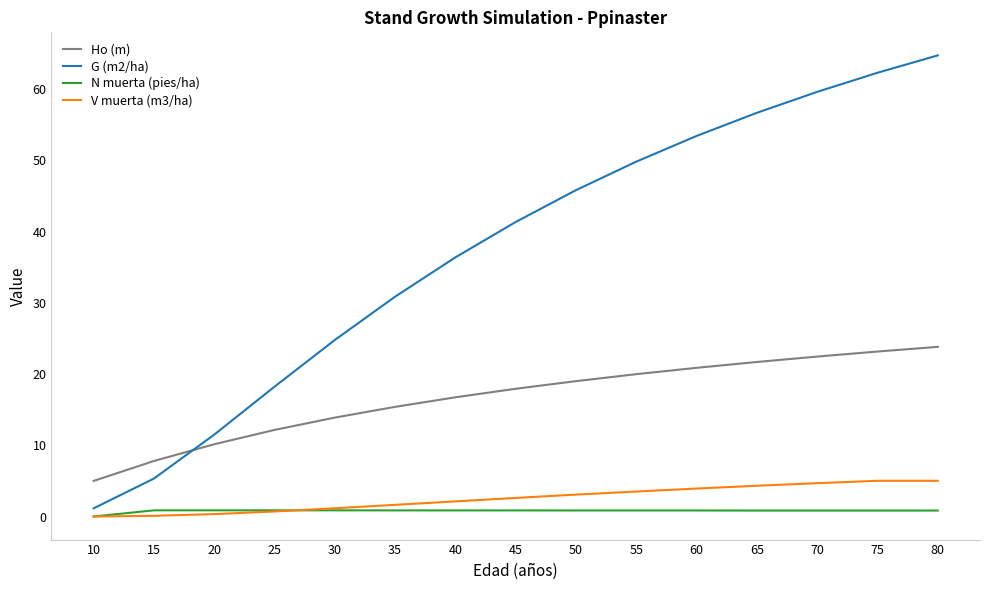

Which series has the widest spread of values?

G (m2/ha)